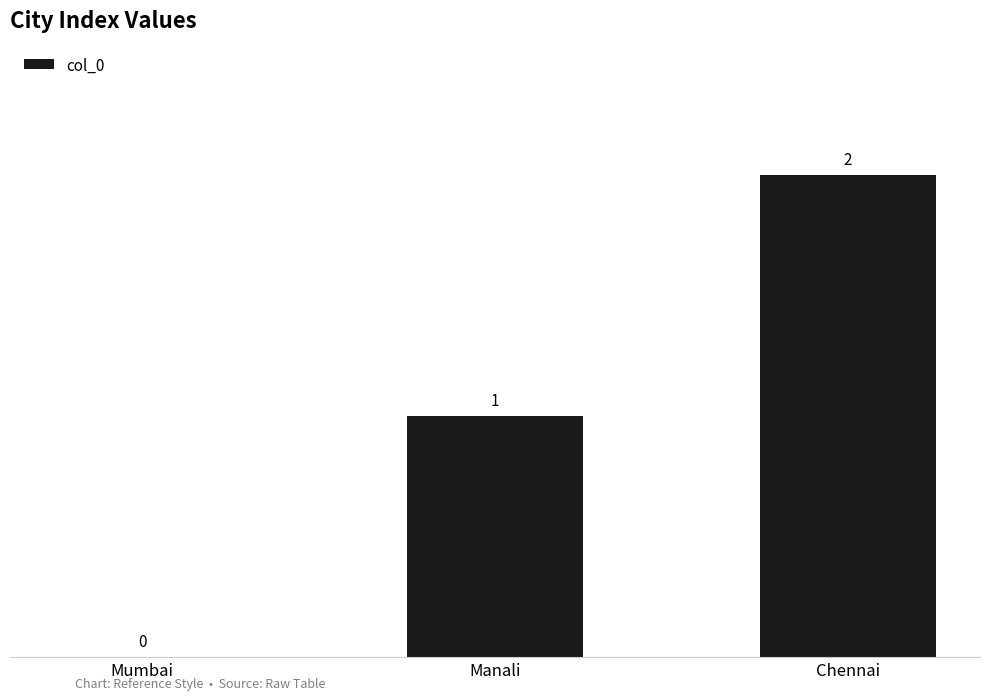

Reading right to left, extract all data points from this chart.

Chennai=2	Manali=1	Mumbai=0